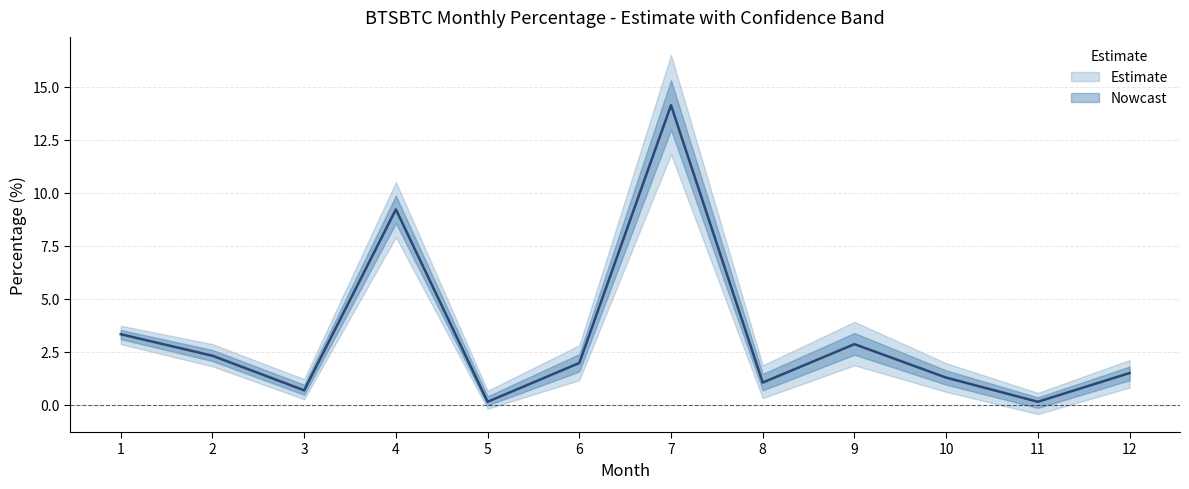

At which label does mean_perc first exceed 1?

1